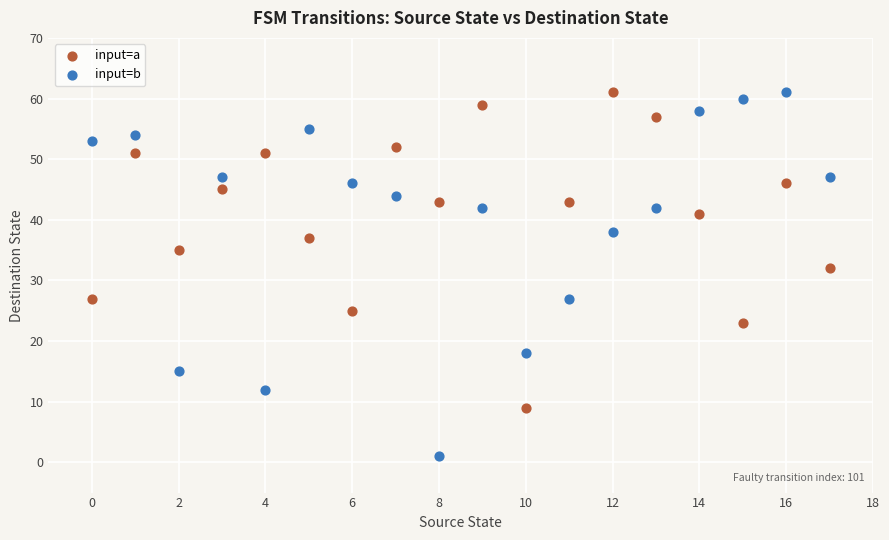

Across all series, what Y value is closest to 31?

32